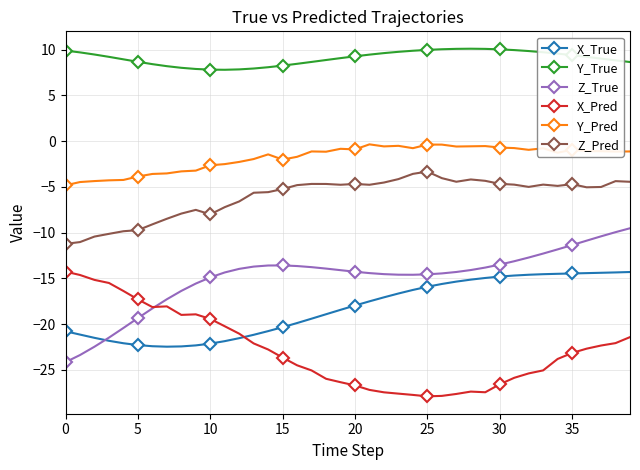

What is the value of the Z_Pred point at the 15th from the left?

-5.6